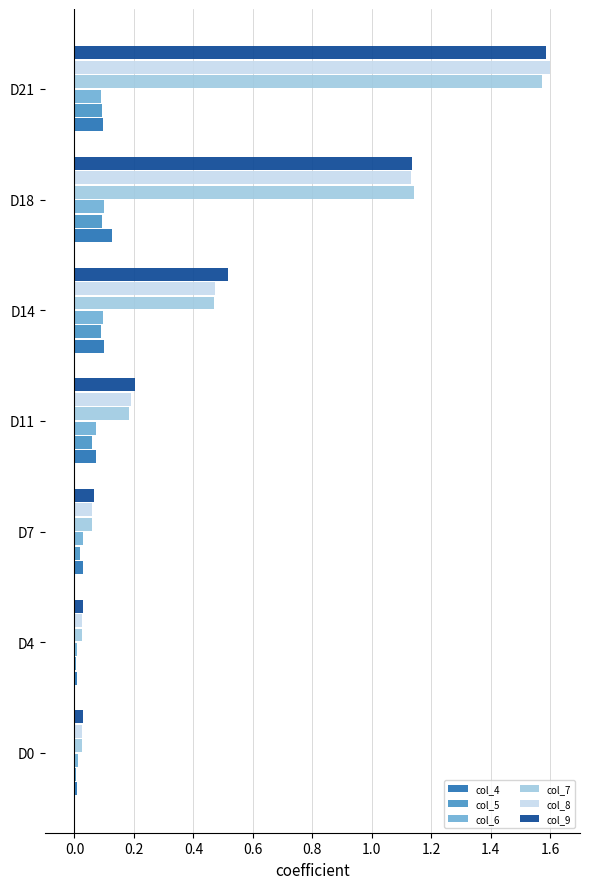

What is the spread (max minus min) of values at D14?

0.4